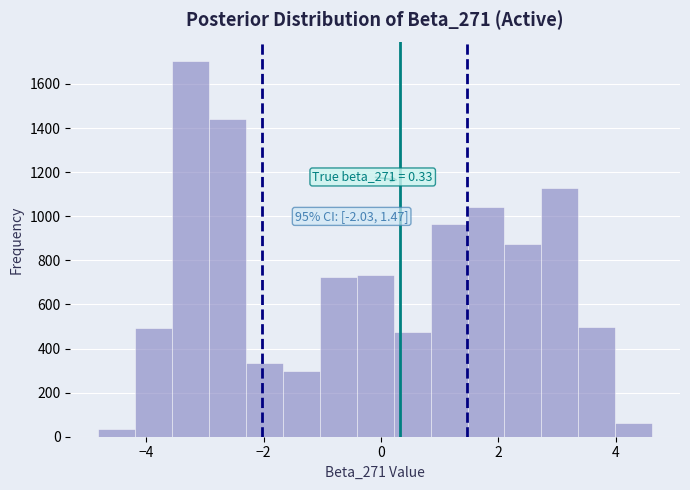

Read against the x-axis, roughly where is the centre of the tallest bar?

-3.2